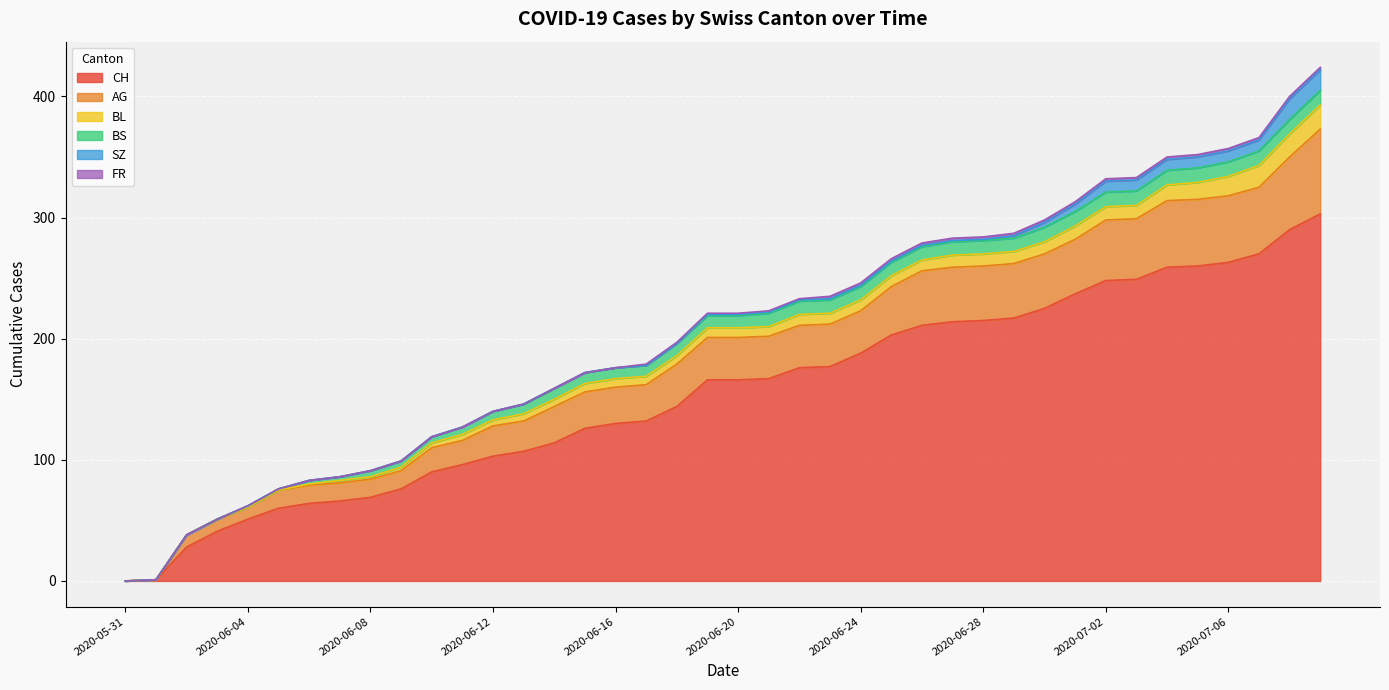

True or false: FR and BL cross at least once.

False